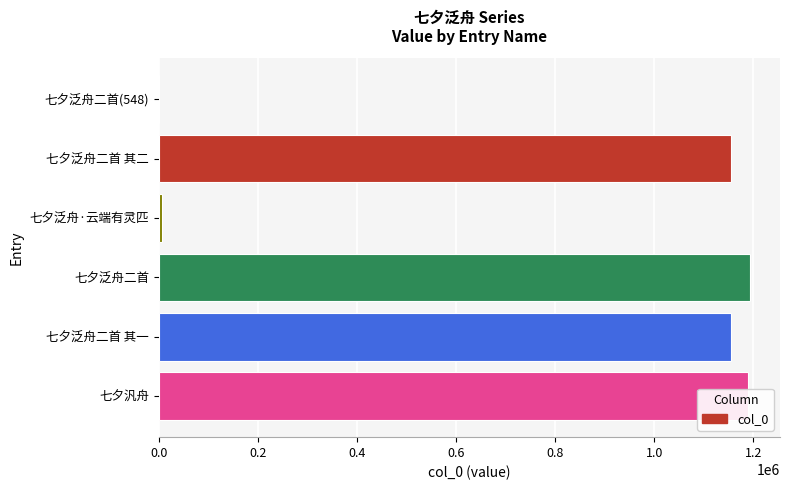

What is the sum of all values?

4697735